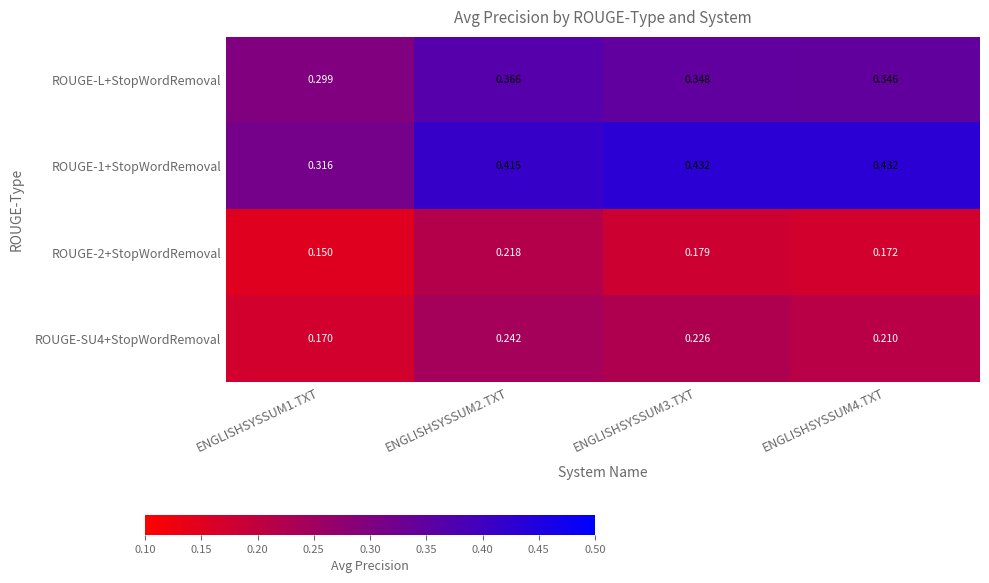

Is the value of ROUGE-2+StopWordRemoval at ENGLISHSYSSUM4.TXT greater than the value of ROUGE-L+StopWordRemoval at ENGLISHSYSSUM2.TXT?

No